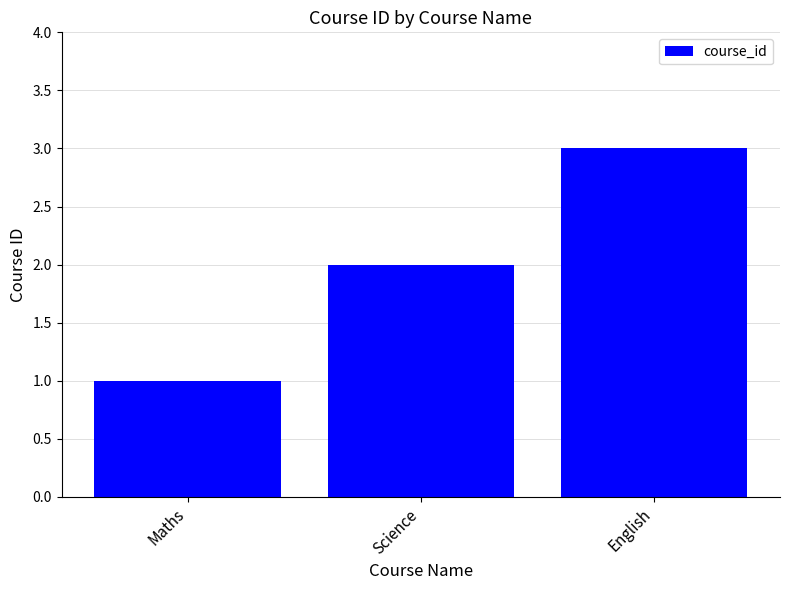

What position from the left is Science?

2